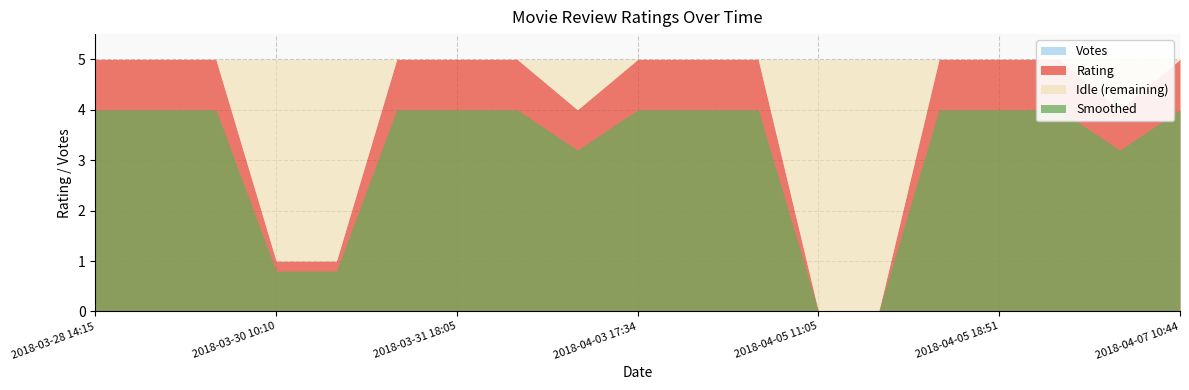

What is the difference between the Rating values at 2018-03-30 13:02 and 2018-03-28 23:12?

4